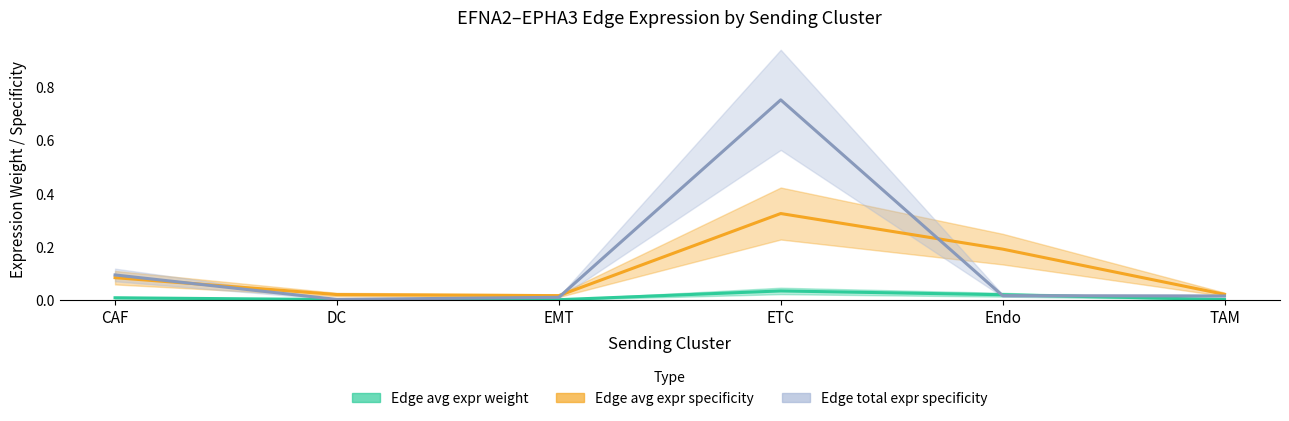

In Edge average expression weight, how many points are lower than both neighbors (excluding endpoints)?

1